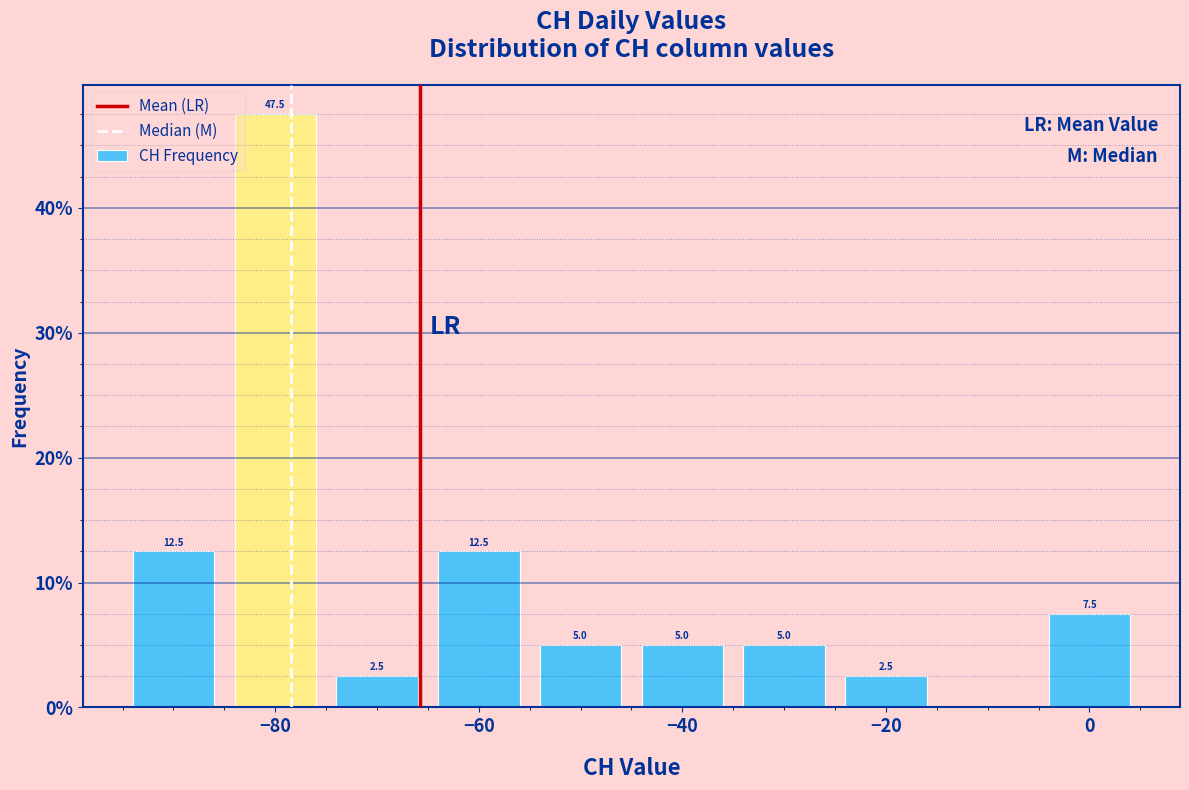

Over which range of the x-axis is the bar tallest?

-85 to -75